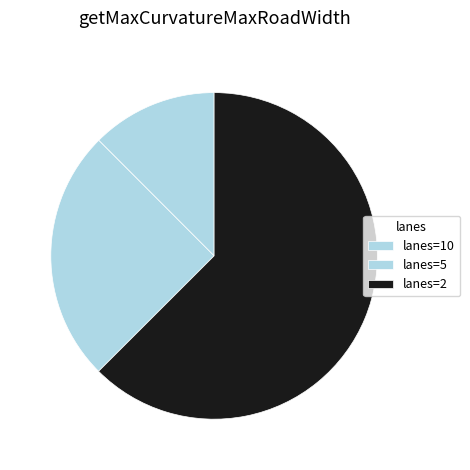

How many segments does this pie chart have?

3